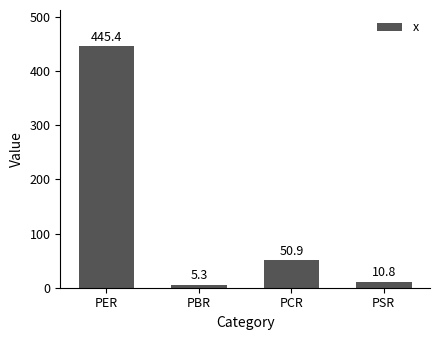

At which category does the chart reach its peak across all series?

PER